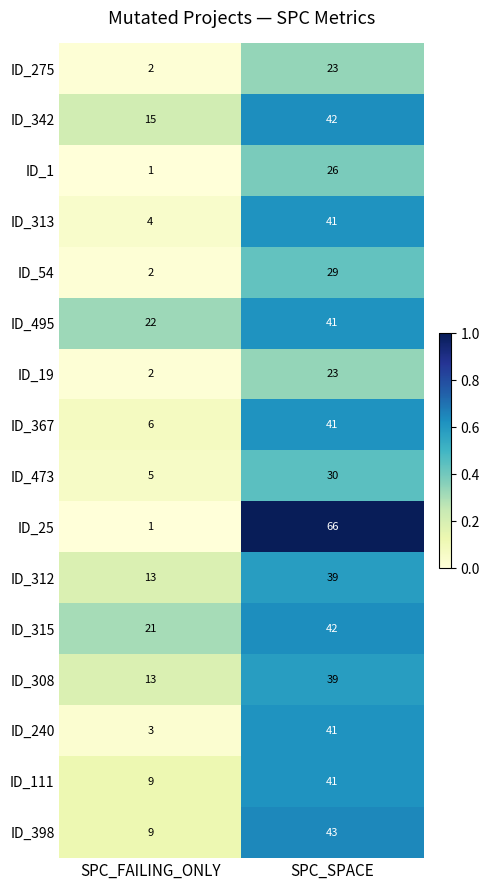

Between SPC_FAILING_ONLY and SPC_SPACE, which series saw the biggest shift?

ID_25